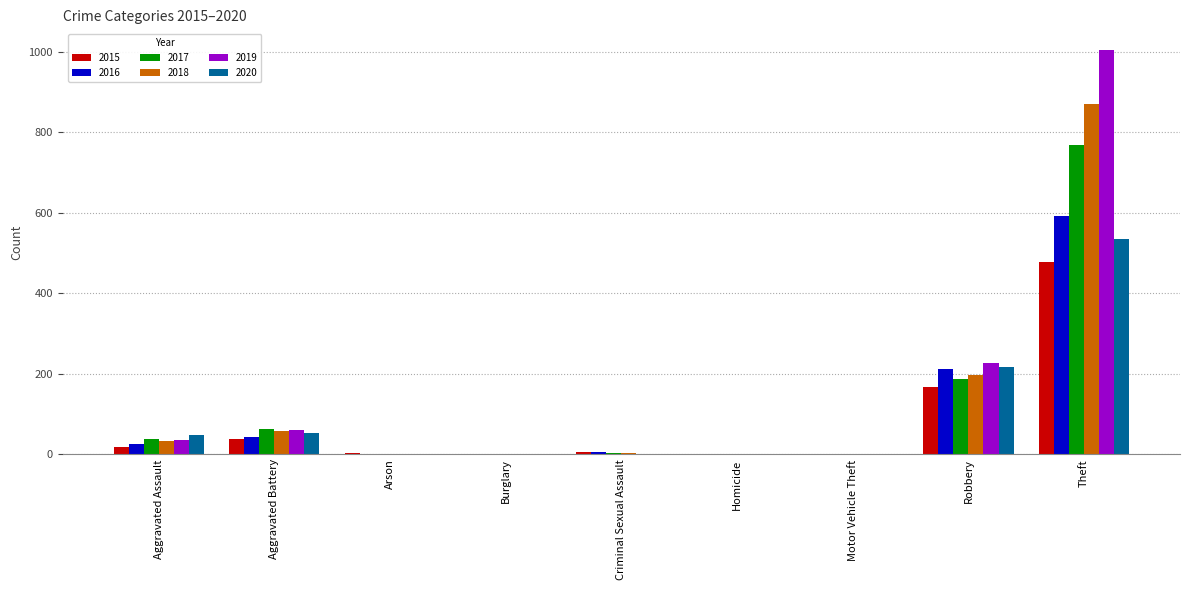

Which label corresponds to the largest value in the chart?

Theft